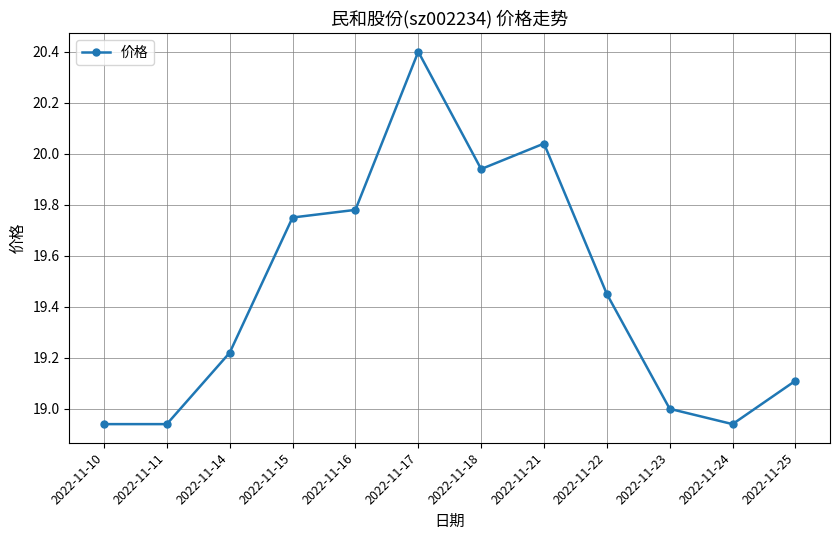

True or false: there are more than 0 points higher than both neighbors.

True